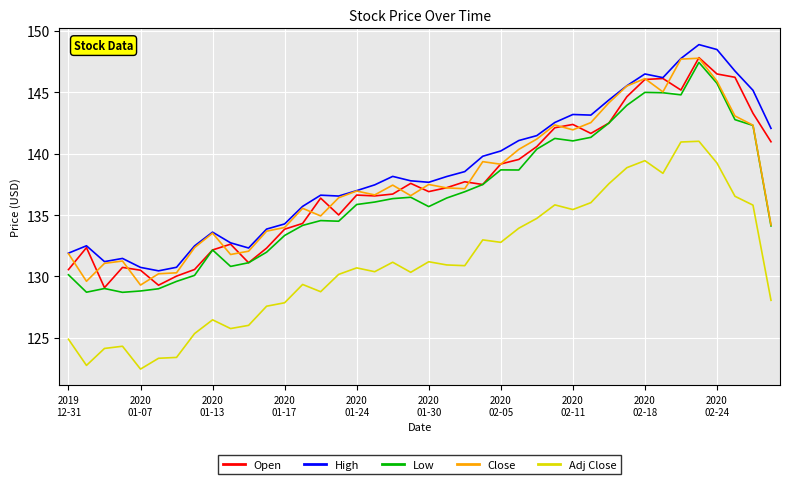

True or false: Low and Adj Close intersect in this chart.

False